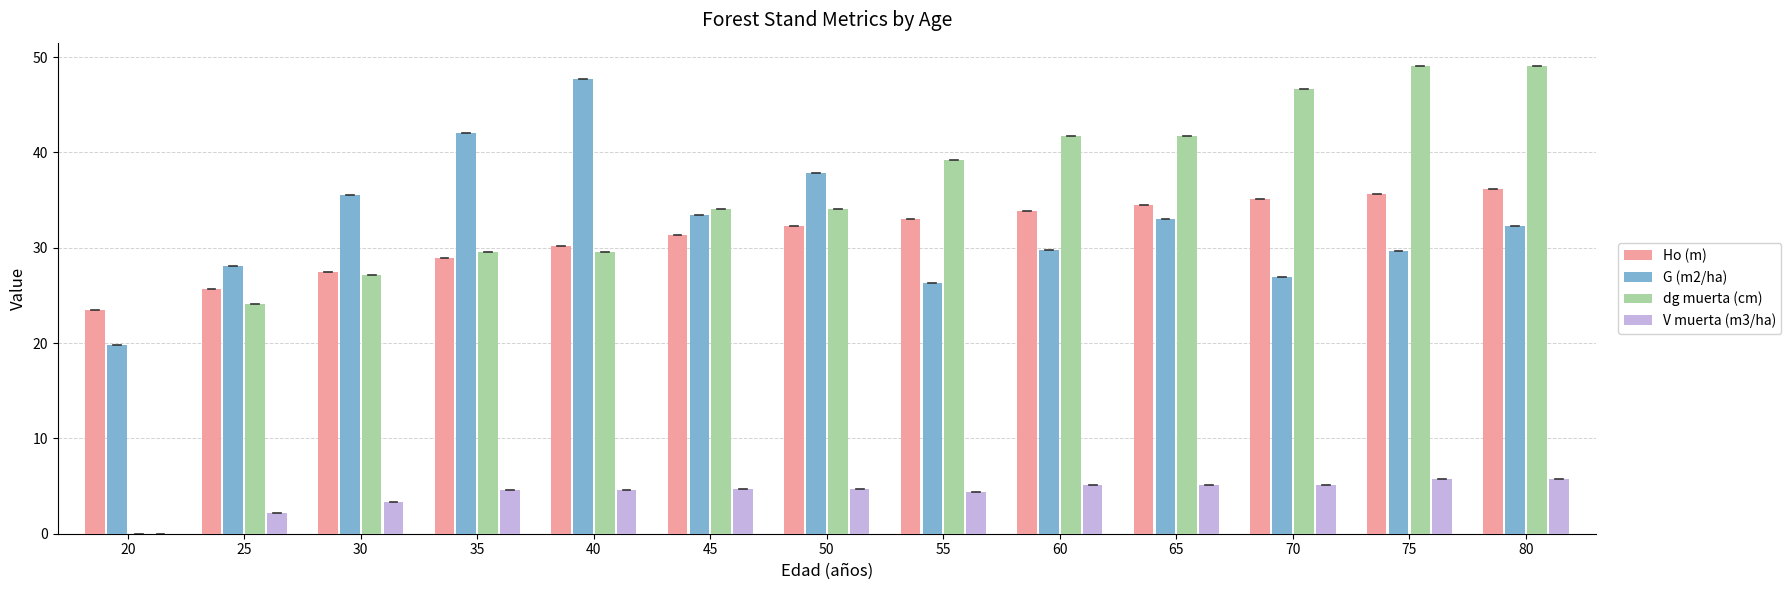

How many groups of bars are there?

13